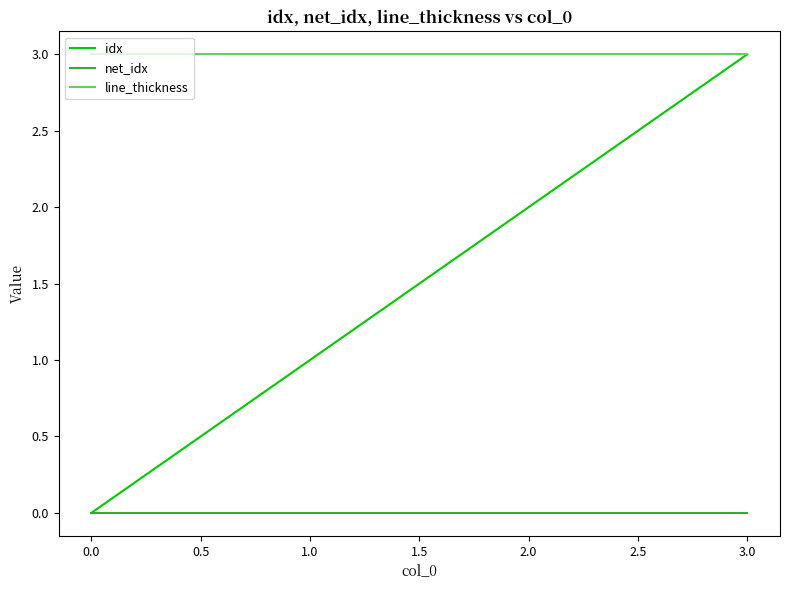

What are all the series names shown in the legend?

idx, net_idx, line_thickness